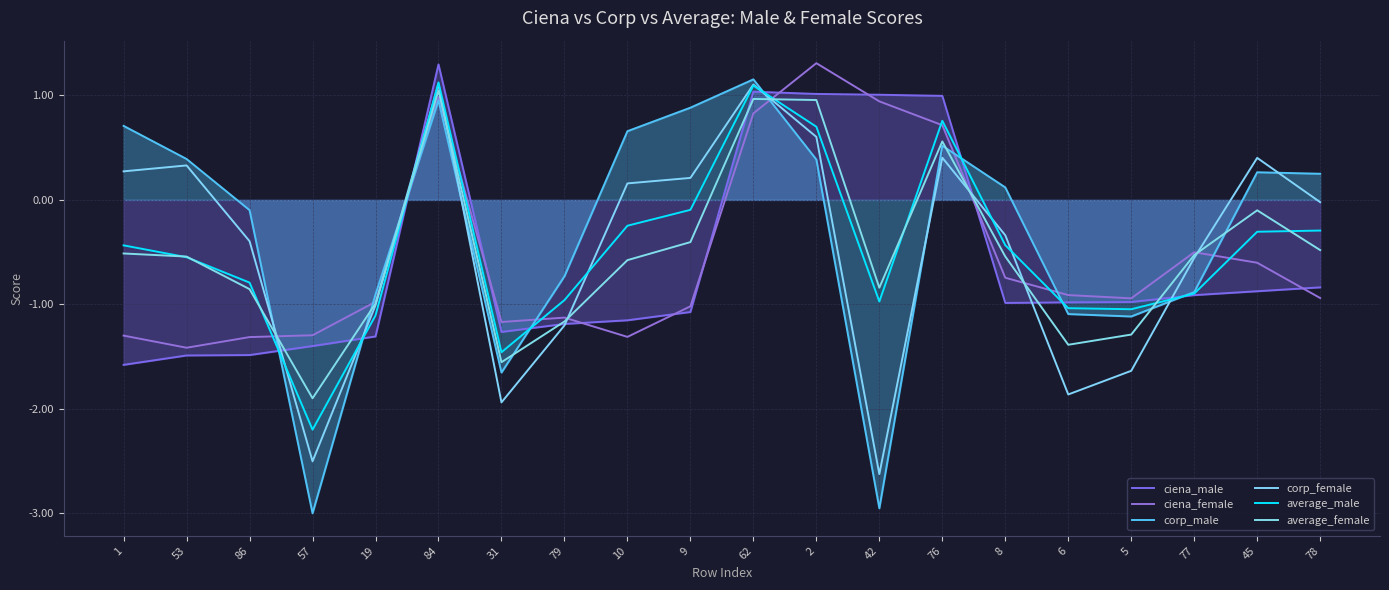

What is the maximum value shown in the chart?

1.3